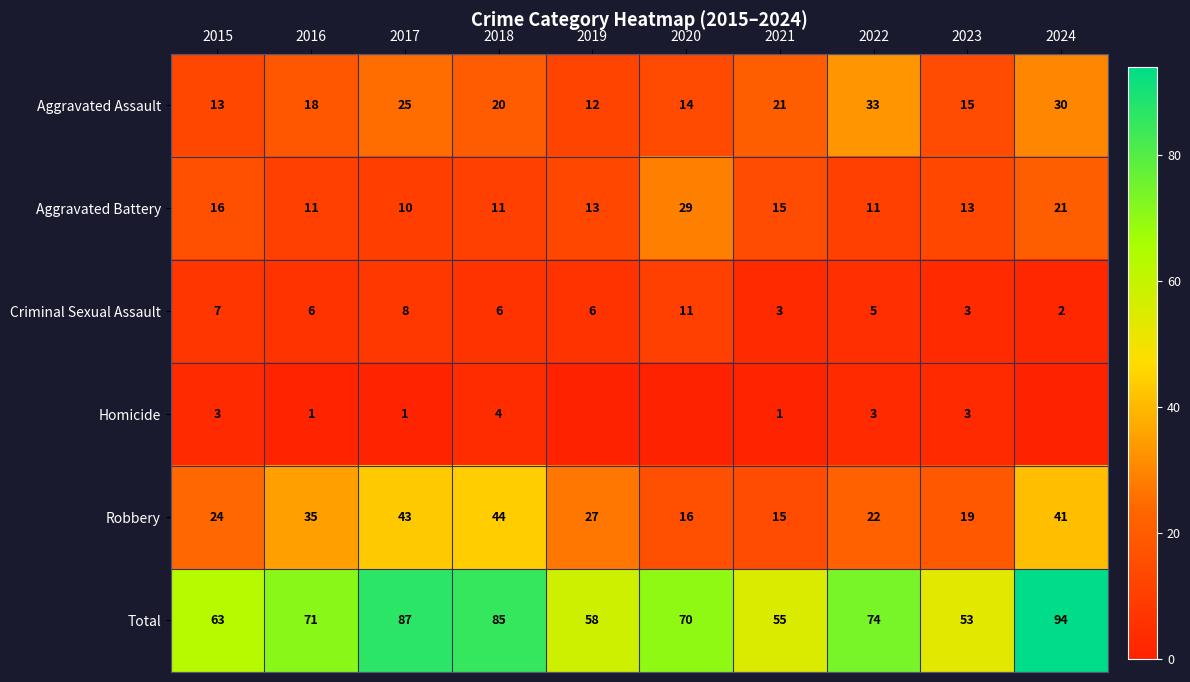

Which category has the lowest value in the Criminal Sexual Assault series?

2024